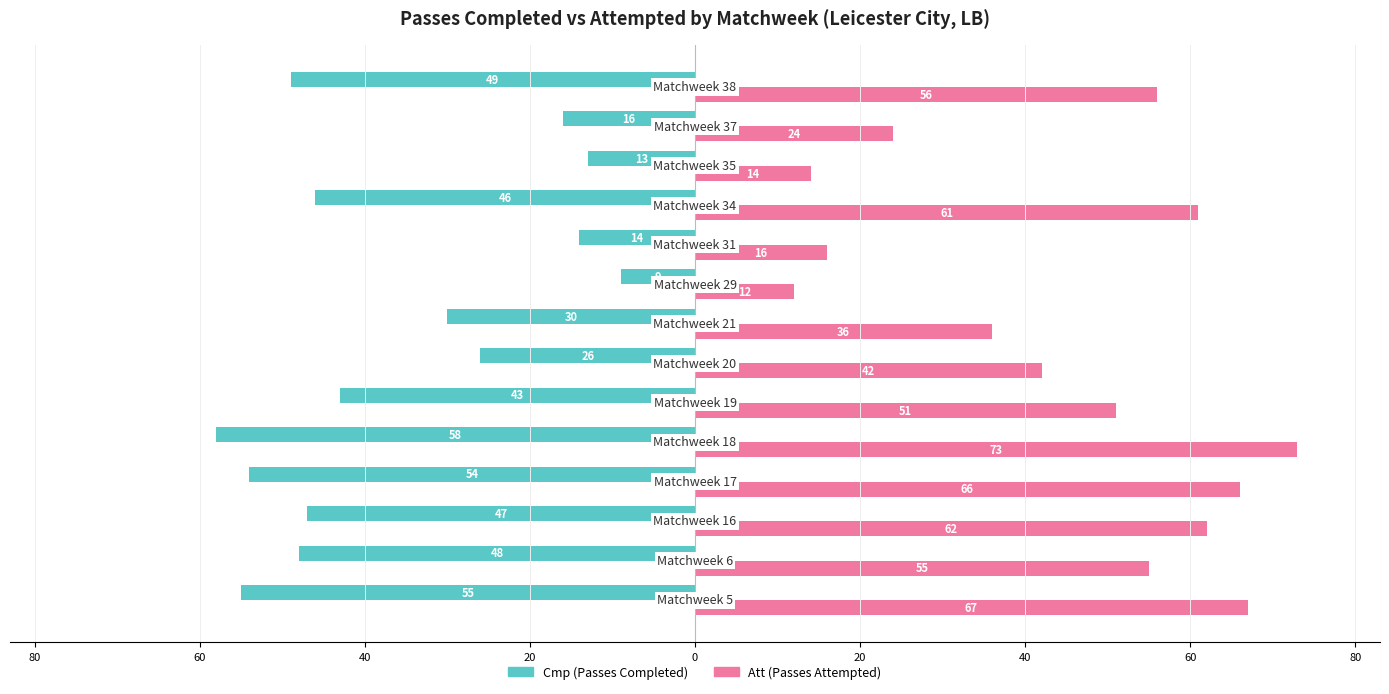

What are all the series names shown in the legend?

Cmp (Passes Completed), Att (Passes Attempted)